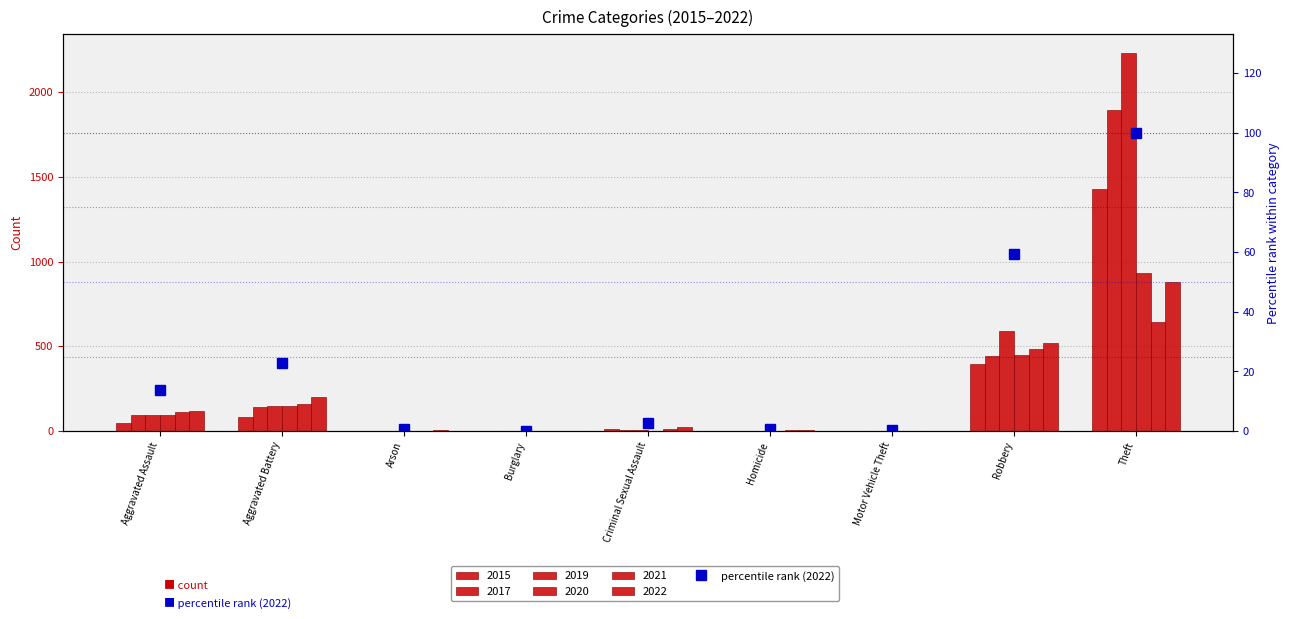

Is it true that the value at Burglary is 0.1?

True